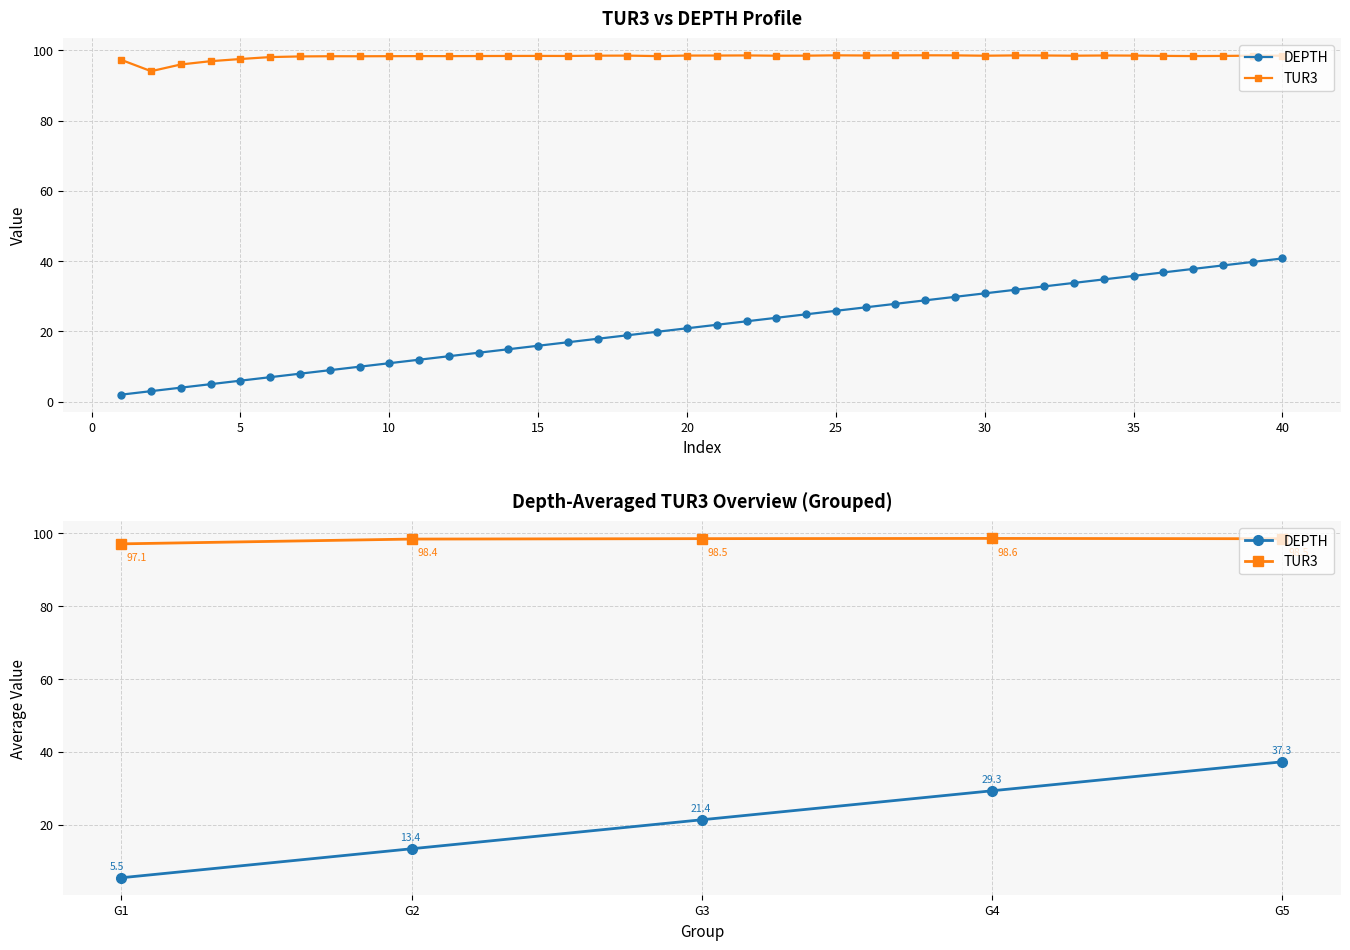

True or false: DEPTH has more than 2 interior local peaks.

False